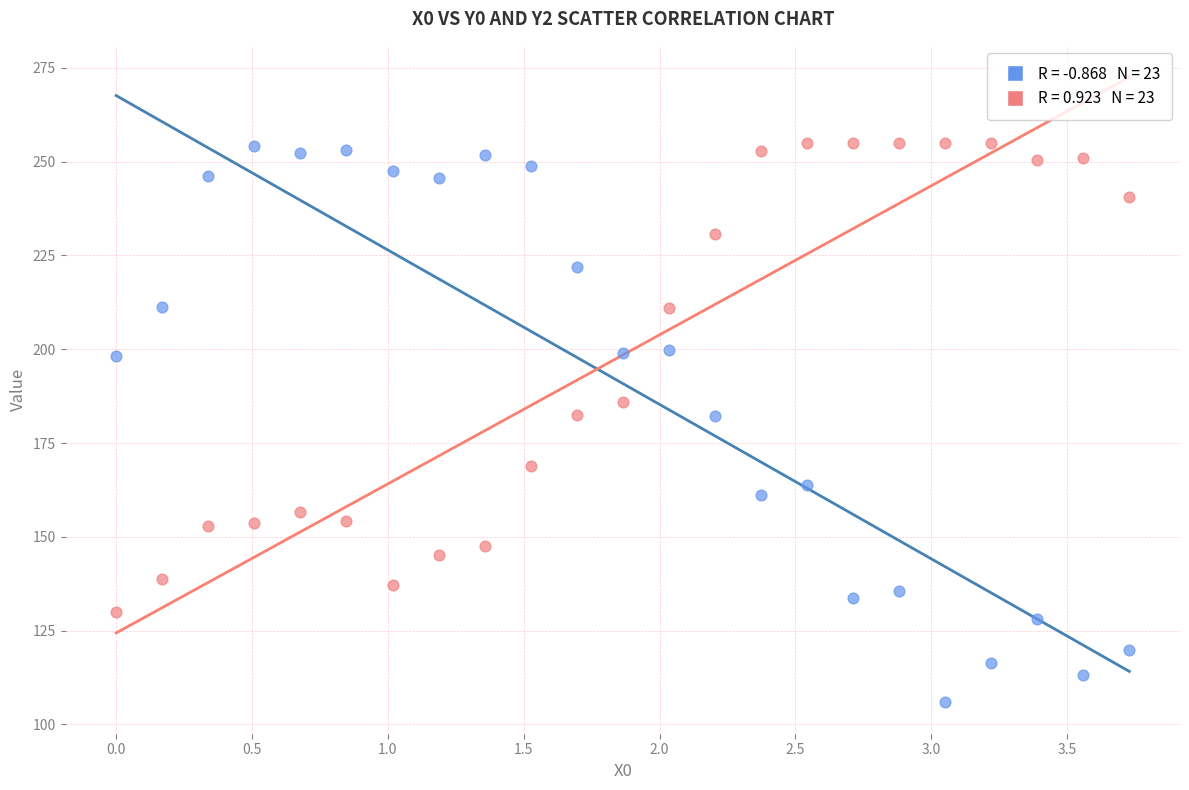

Across all data points, what is the range of Y values (max minus min)?

149.2